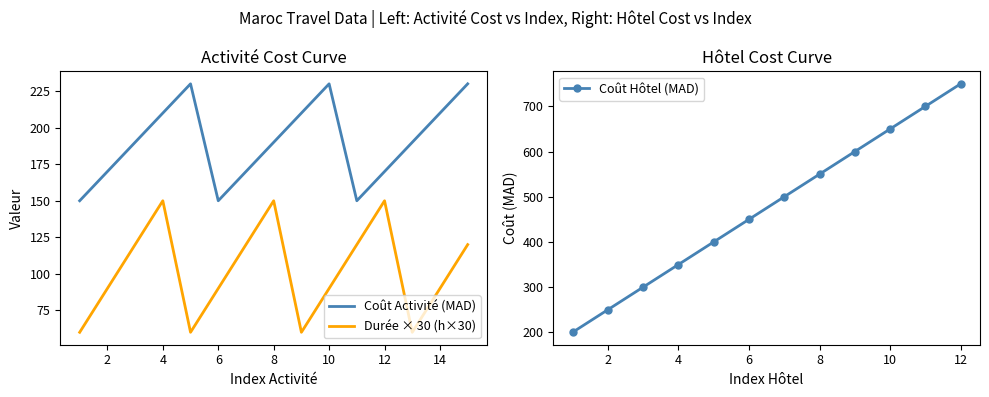

Between 13 and 2, which is larger?

13